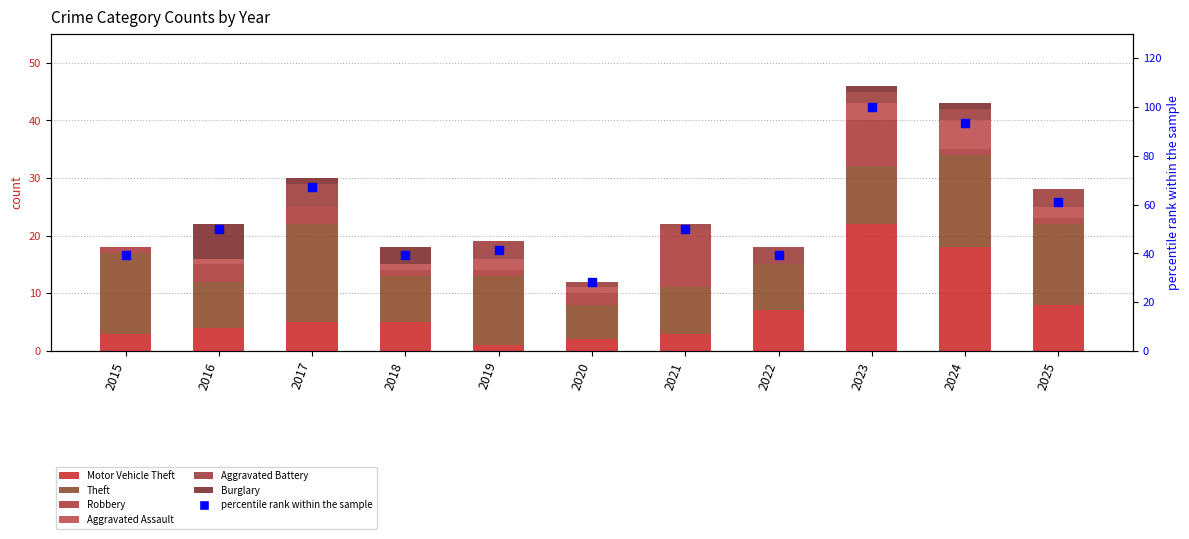

Which series contains the highest Y value?

Motor Vehicle Theft